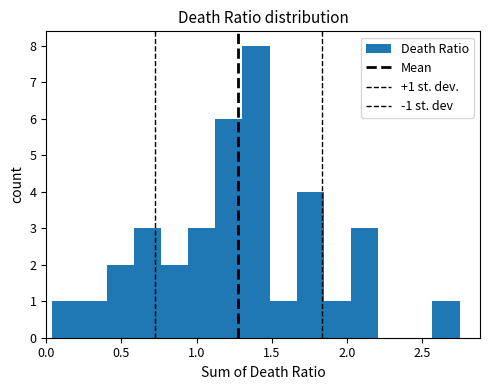

Read against the x-axis, roughly where is the centre of the tallest bar?

1.40